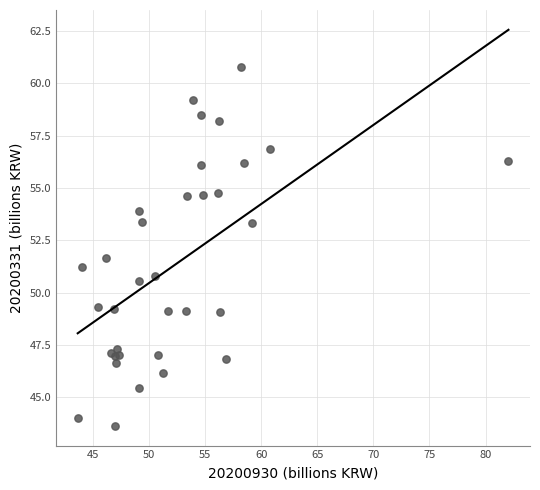

What Y value in the scatter plot is closest to 52?

51.7